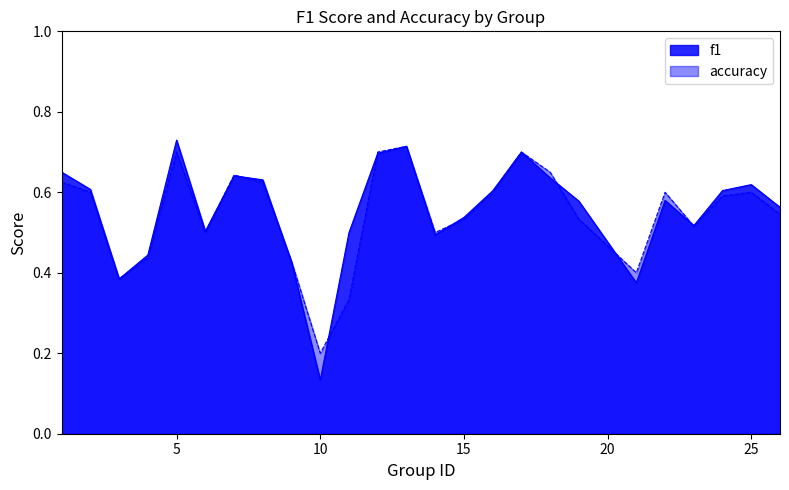

After their last crossing, which series has the higher values: f1 or accuracy?

f1